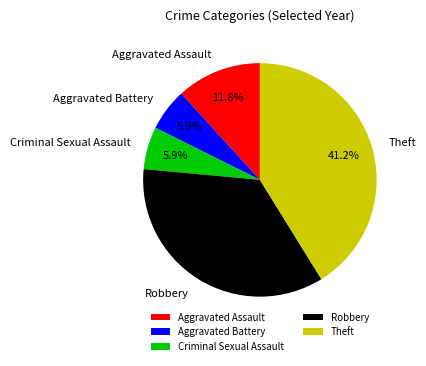

Approximately how many times larger is the value at Aggravated Battery compared to Aggravated Assault?

0.5